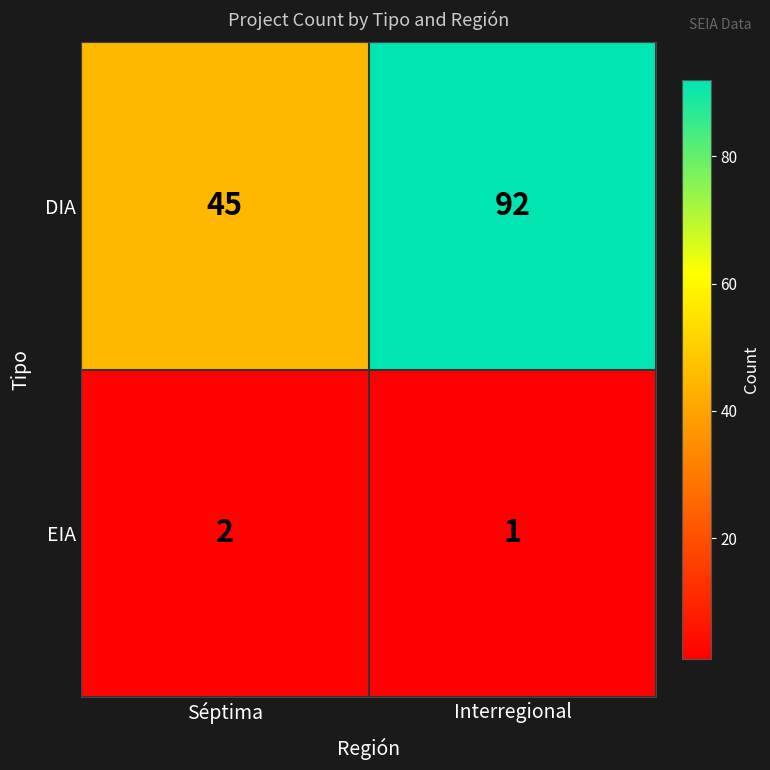

What is the greatest value displayed?

92